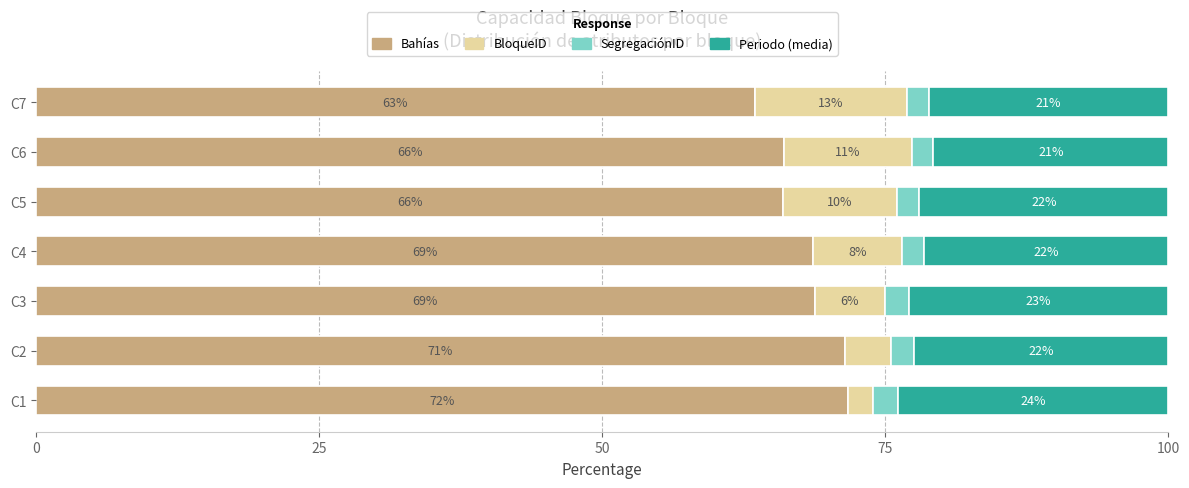

What is the total value across all series at C6?

100.0